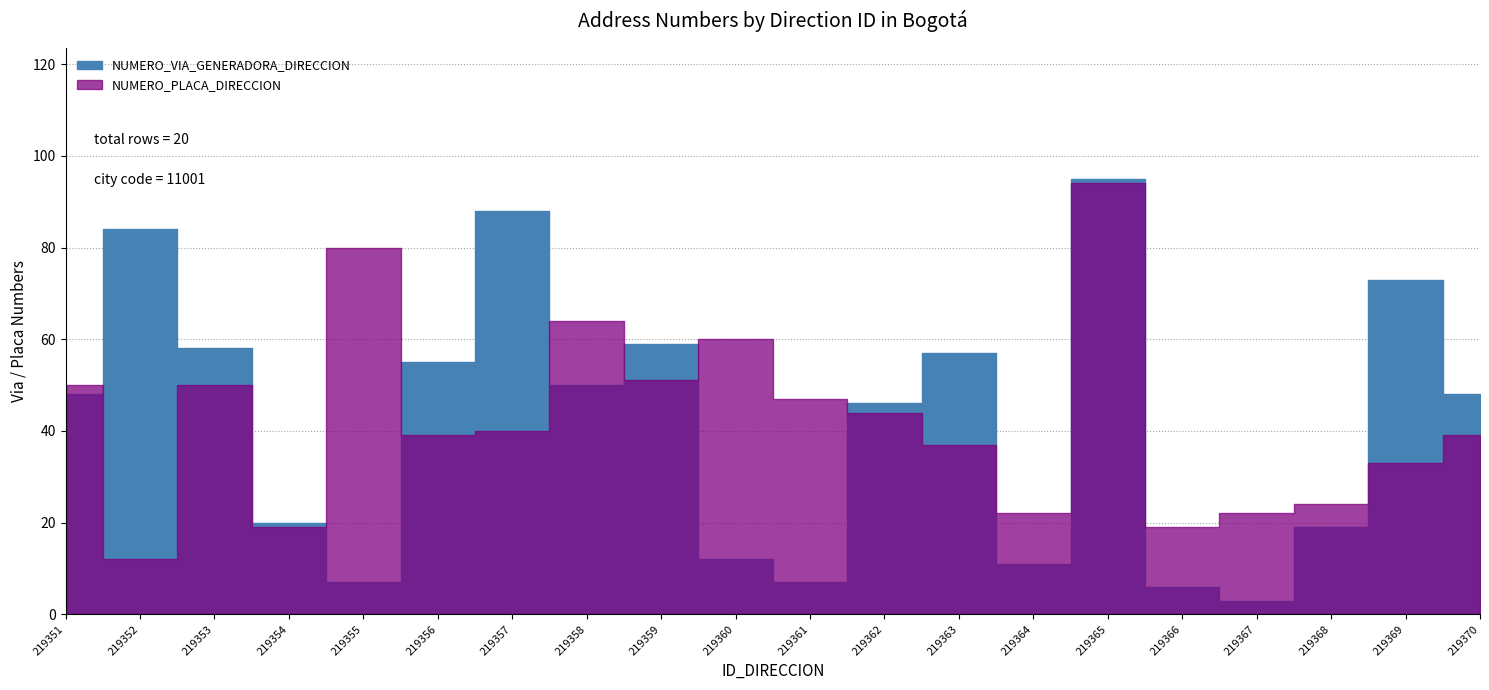

Between 219359 and 219357, which is larger?

219357